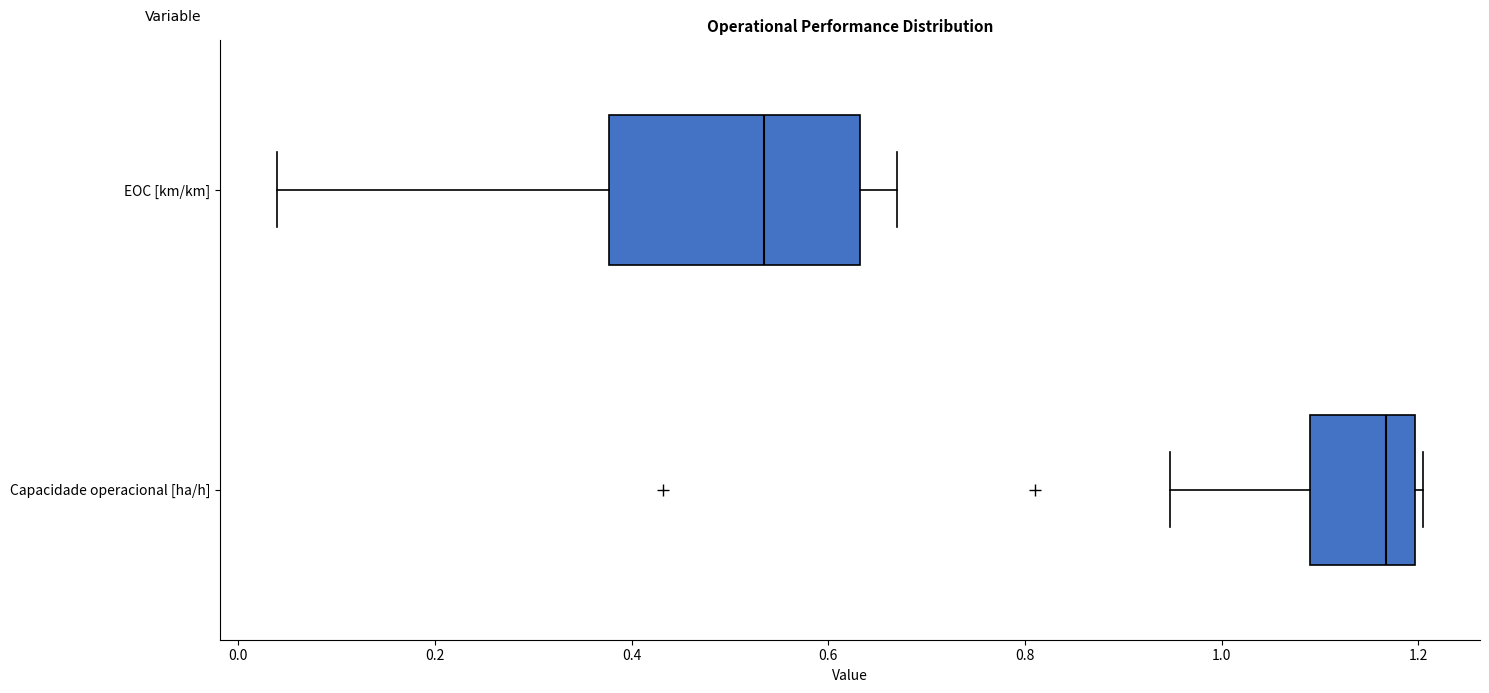

Comparing the boxes themselves (not the whiskers), which one is the widest?

EOC [km/km]